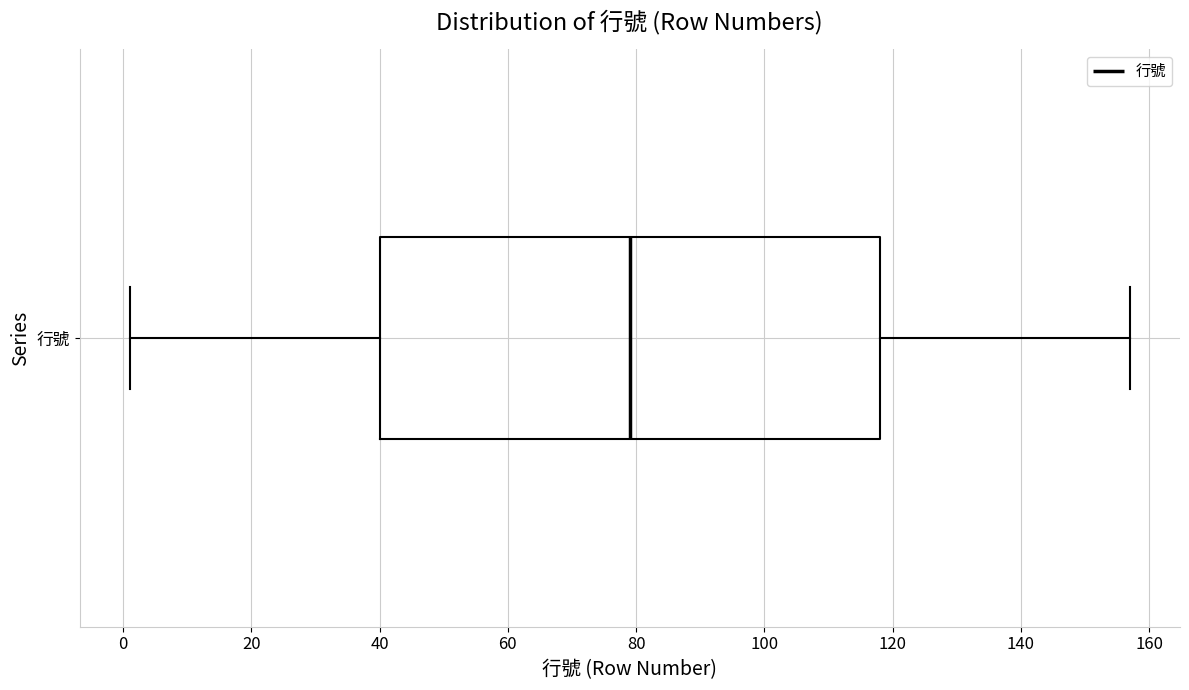

Where does the right whisker of the box for 行號 end on the x-axis? The values are not printed on the chart, so give them approximately, as read against the axis.

158